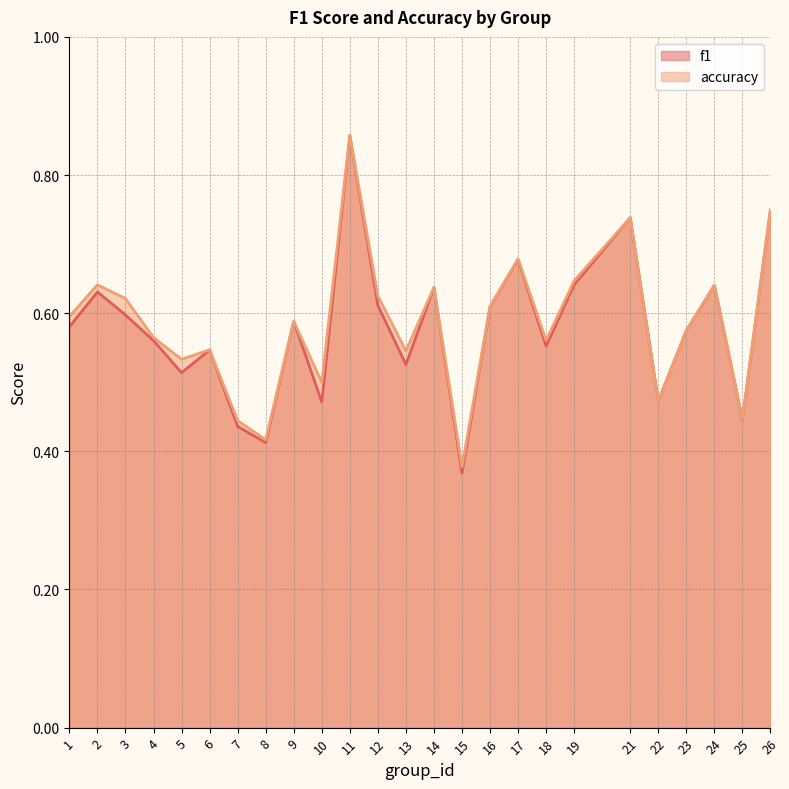

Where is f1 nearest to the value 0?

15